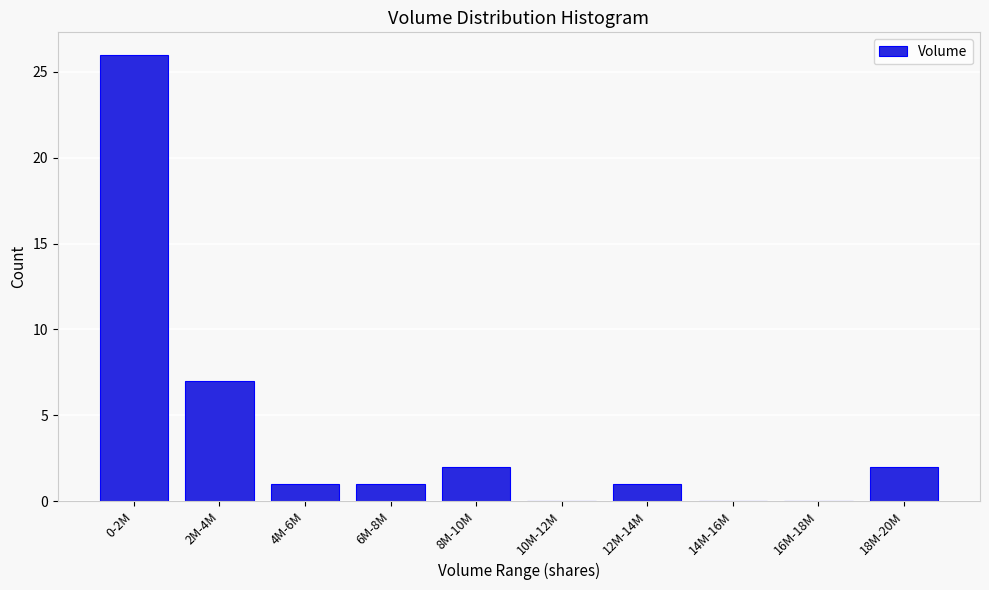

Reading left to right, transcribe all the data shown in this chart.

0-2M=26	2M-4M=7	4M-6M=1	6M-8M=1	8M-10M=2	10M-12M=0	12M-14M=1	14M-16M=0	16M-18M=0	18M-20M=2